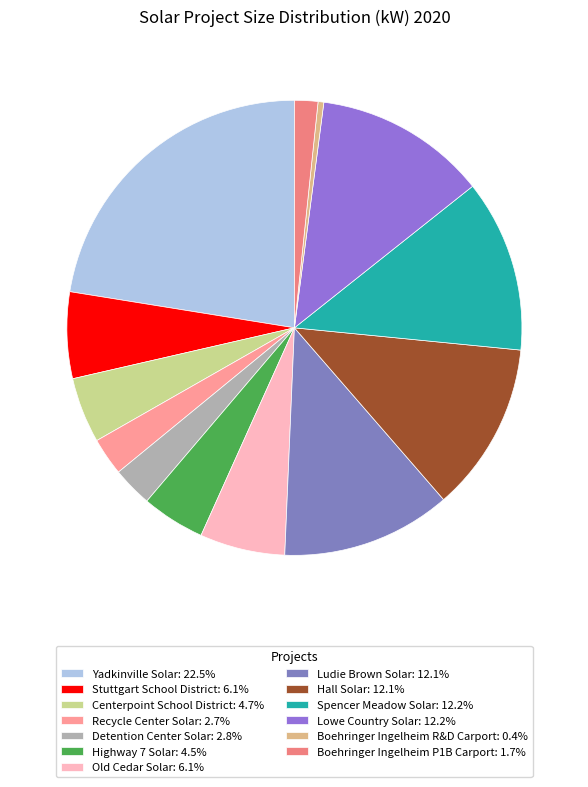

How many slices are in this pie chart?

13